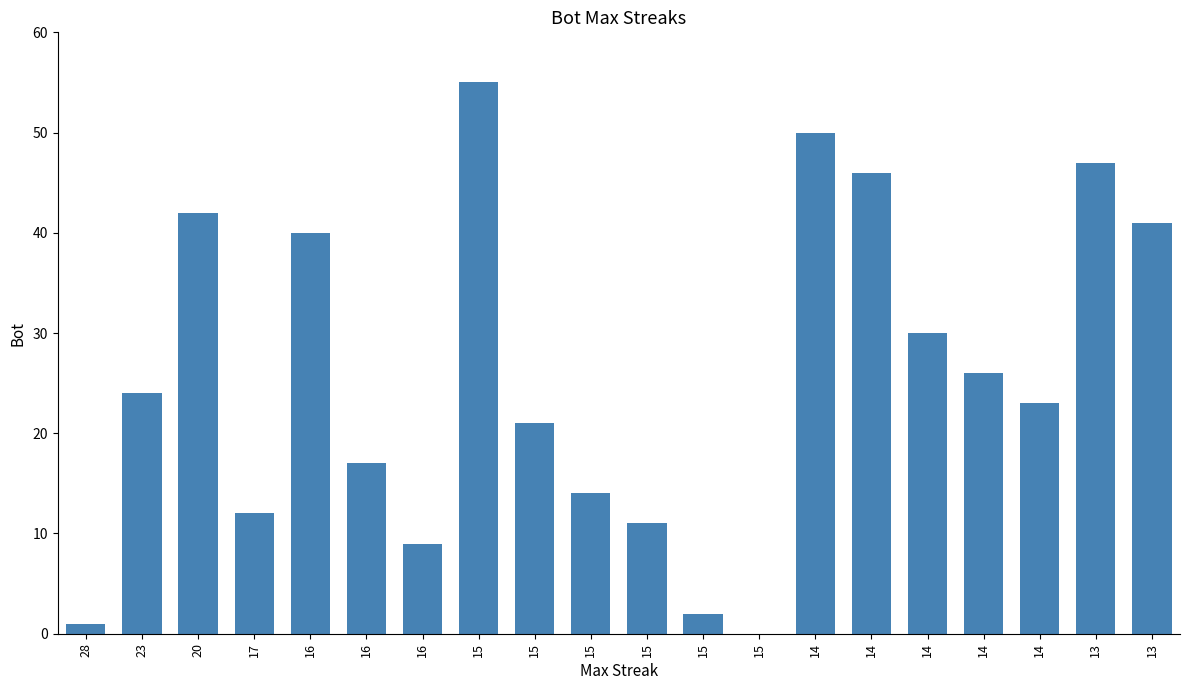

Reading left to right, transcribe all the data shown in this chart.

1	24	42	12	40	17	9	55	21	14	11	2	0	50	46	30	26	23	47	41